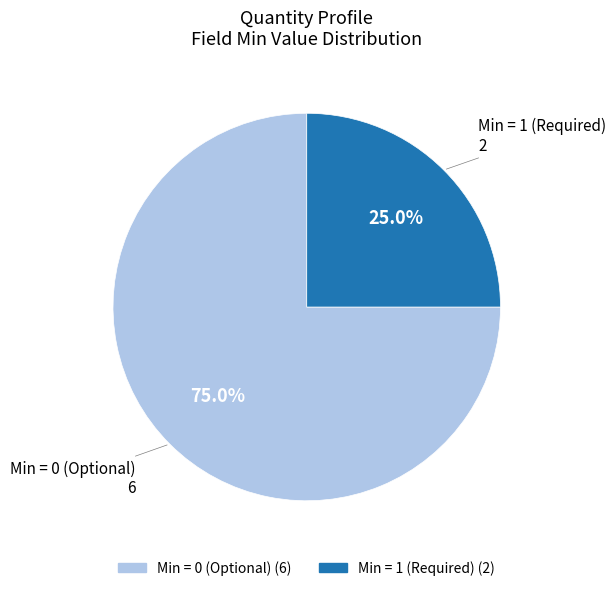

How many slices are in this pie chart?

2